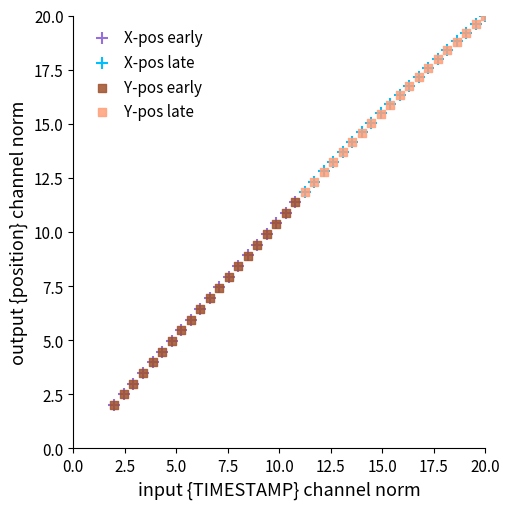

What are all the series names shown in the legend?

X-pos early, X-pos late, Y-pos early, Y-pos late